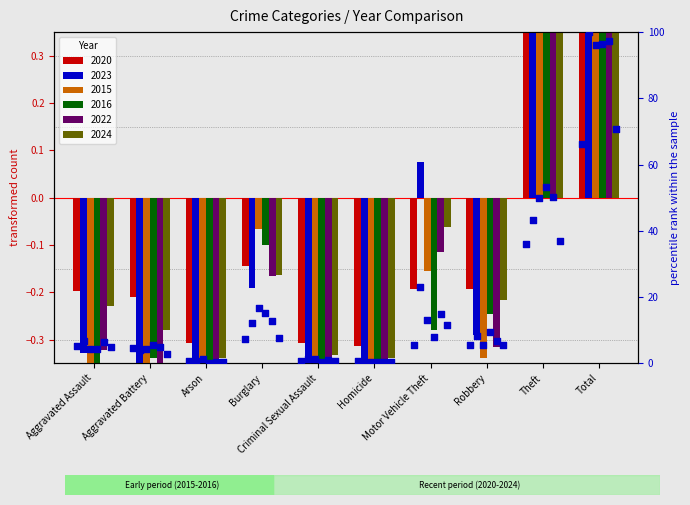

At how many categories does at least one series exceed 55?

1